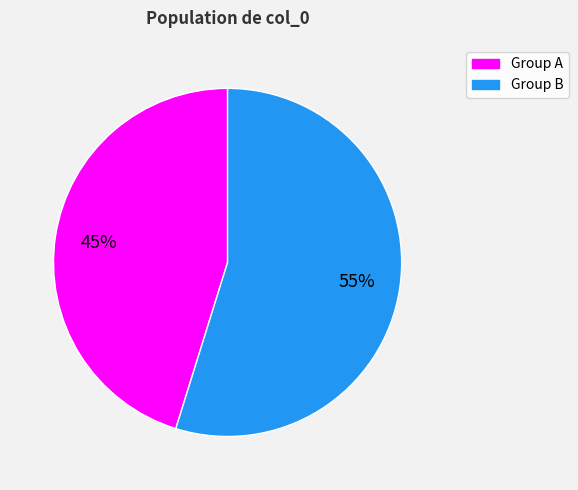

Which category accounts for the majority?

Group B